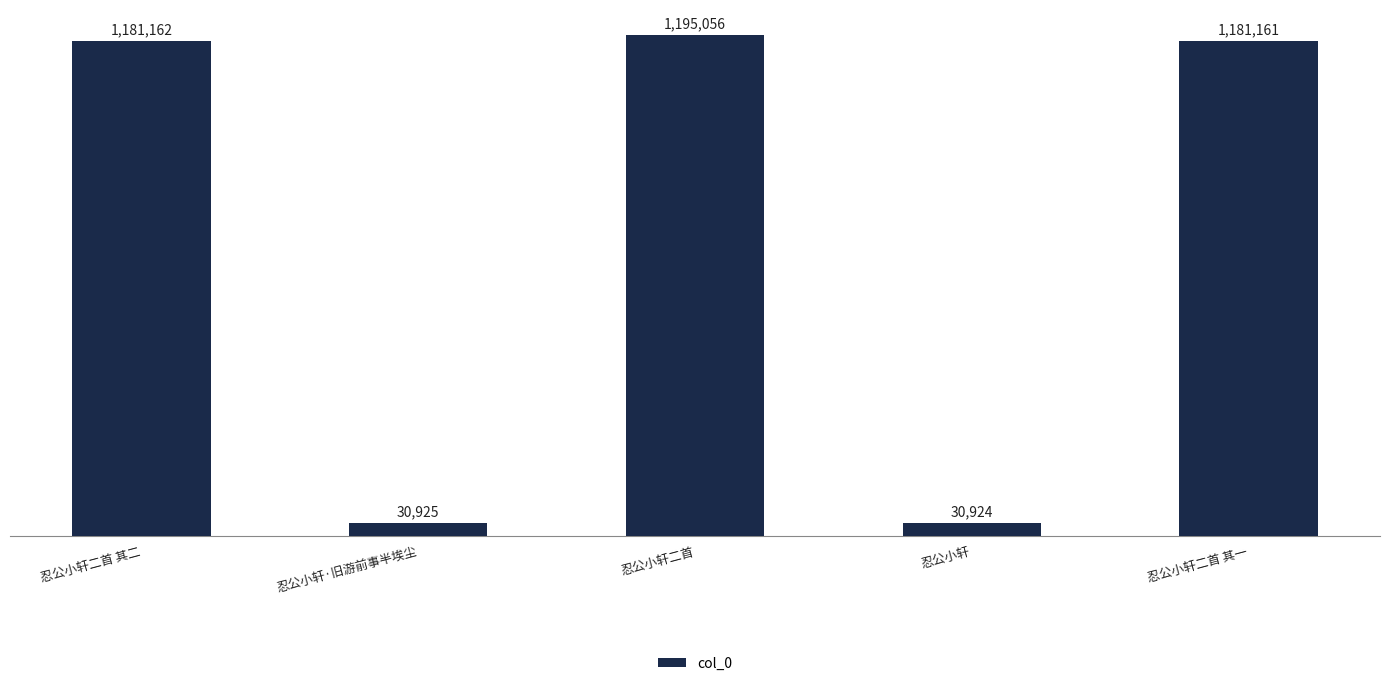

Does the chart contain any negative values?

No